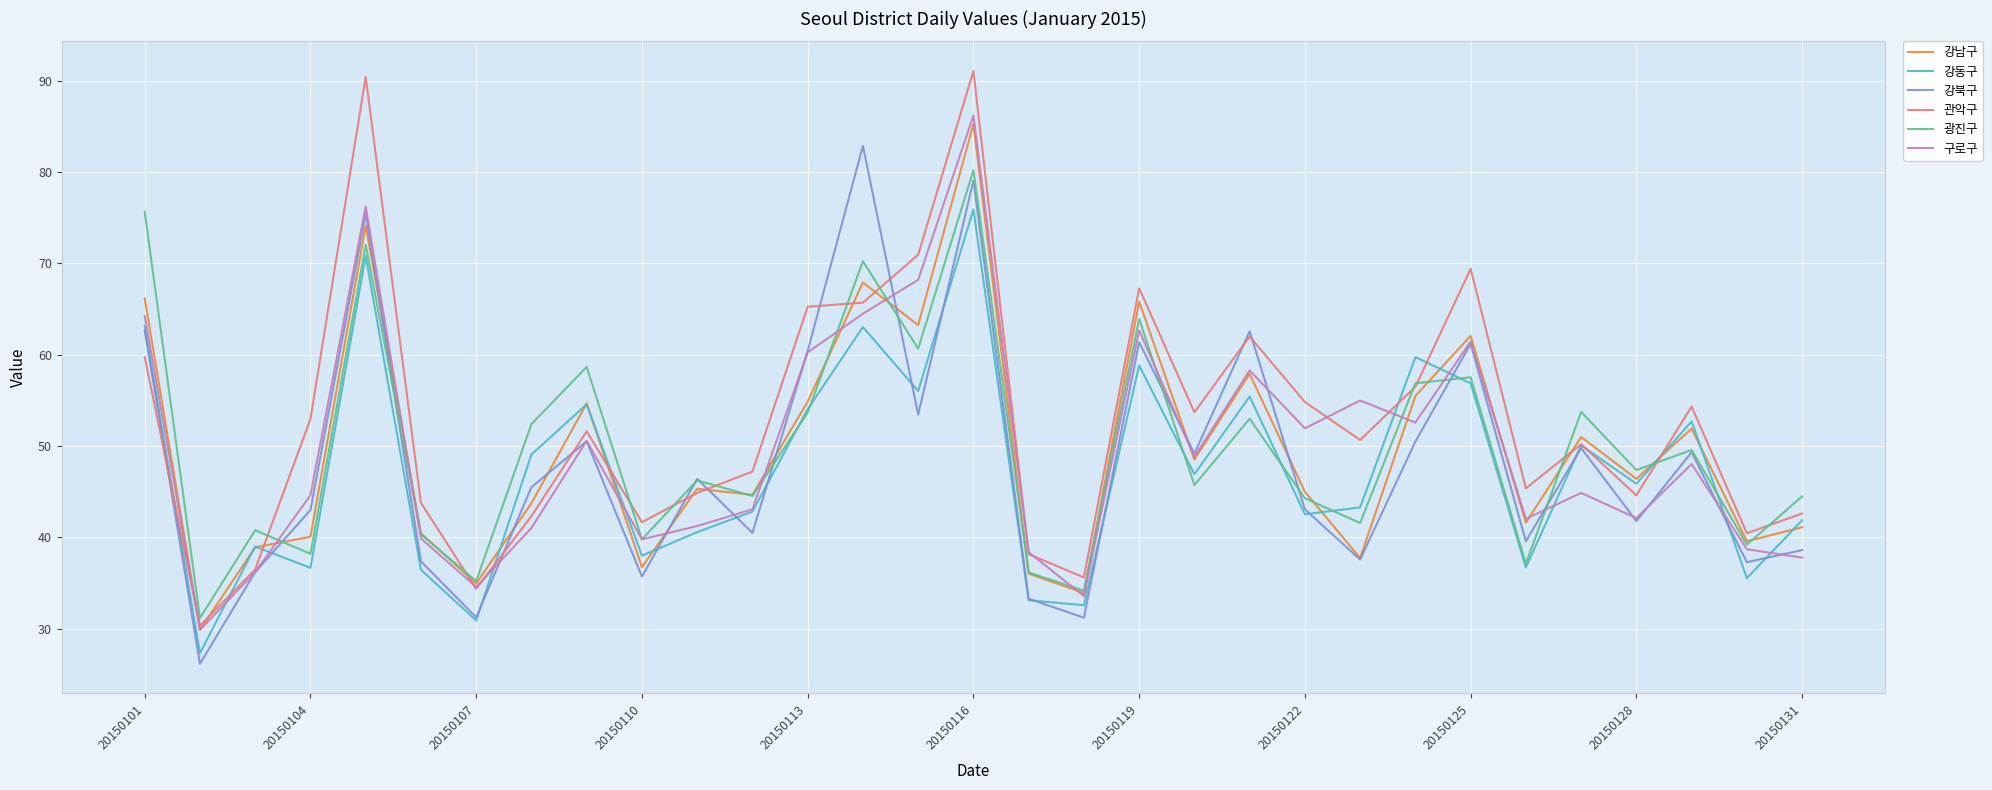

Which series has the largest range (max minus min)?

관악구